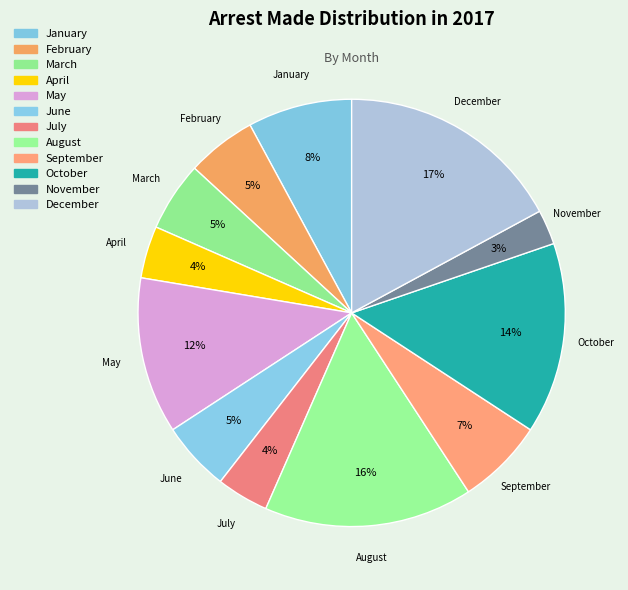

How many segments does this pie chart have?

12